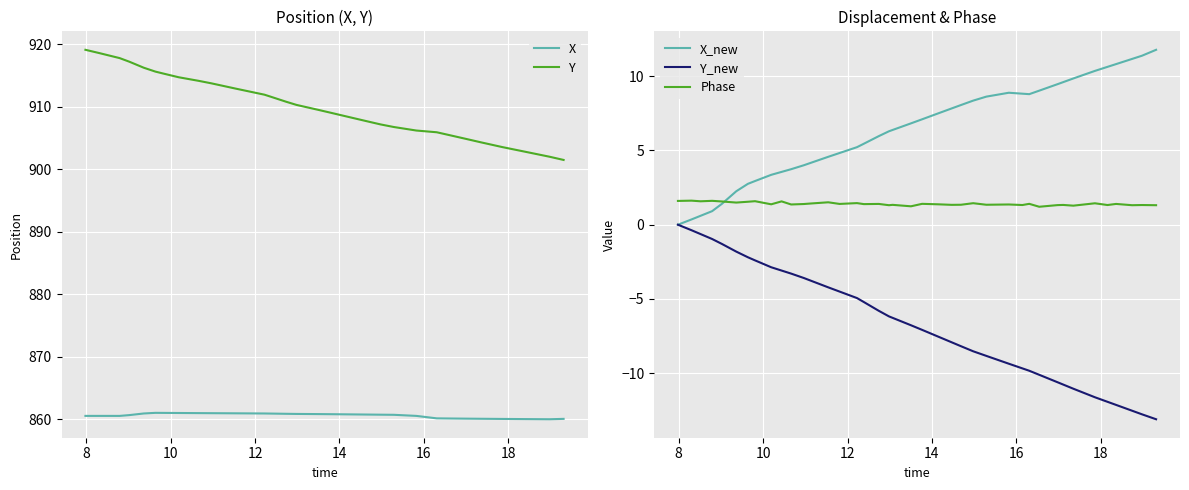

True or false: X has more than 1 points higher than both neighbors.

True